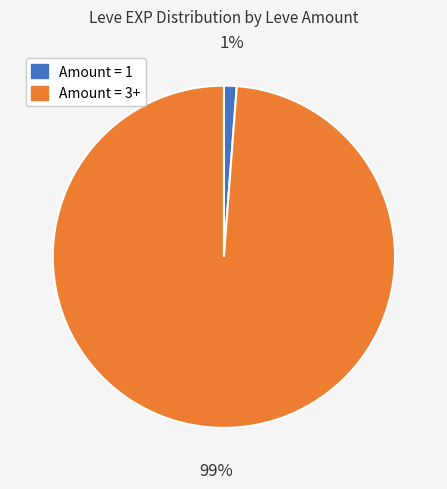

To the nearest percent, what is the difference between the largest and smallest slice percentages?

98%